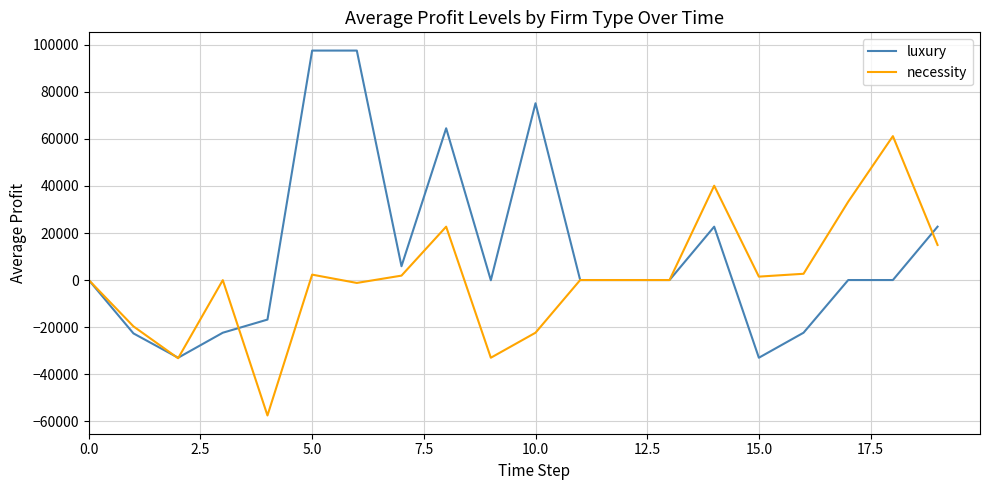

Which series has the largest total across all categories?

luxury